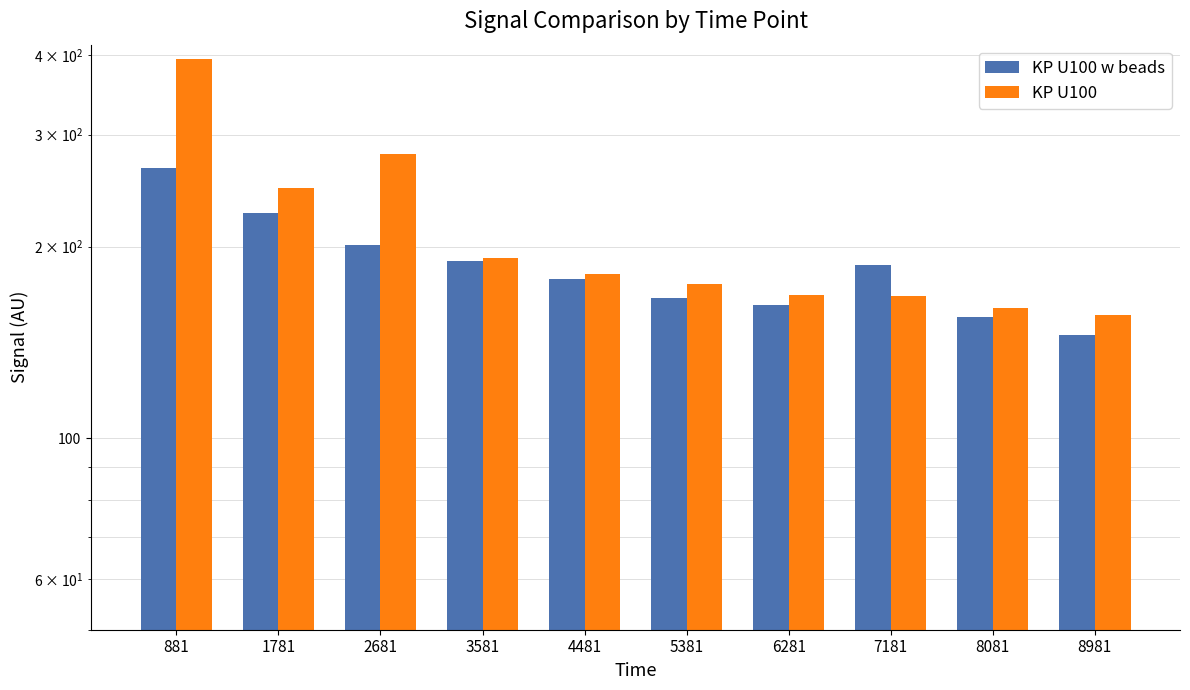

What are all the series names shown in the legend?

KP U100 w beads, KP U100